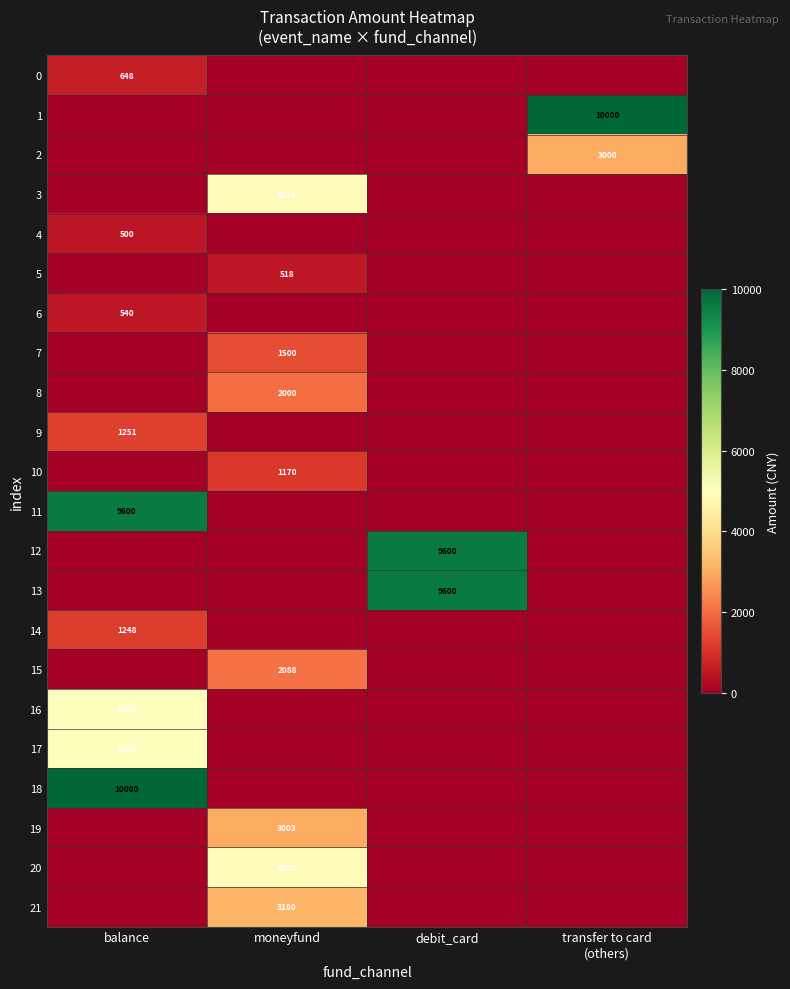

How many distinct data groups are displayed?

22